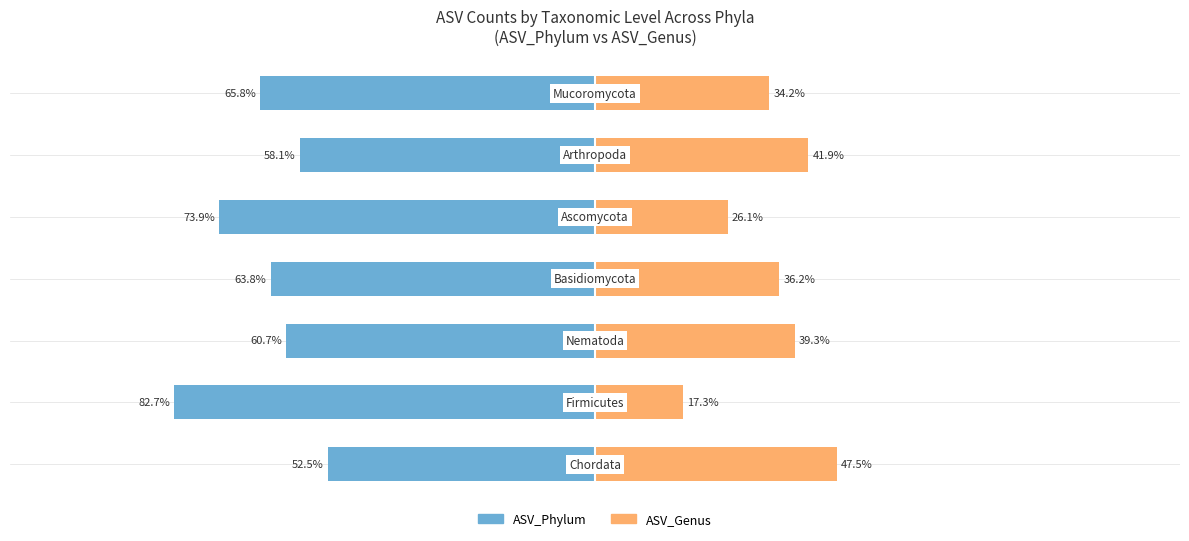

Are the bars horizontal?

Yes